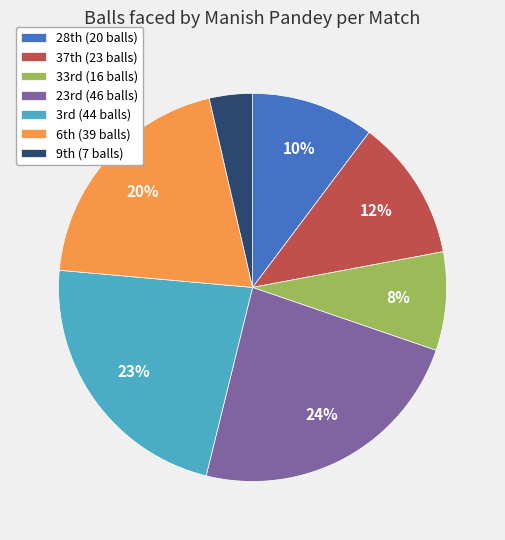

What is the smallest slice in the pie chart?

9th